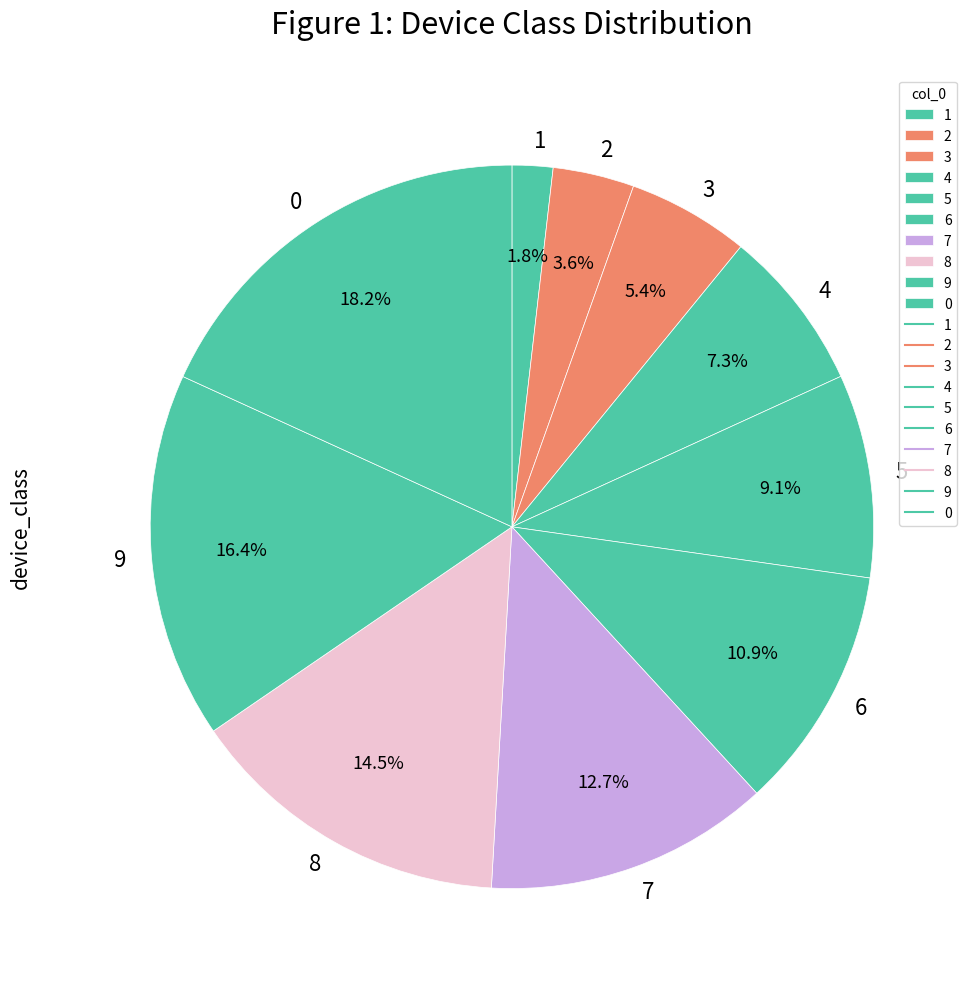

To the nearest percent, what percentage of the pie is 0?

18%